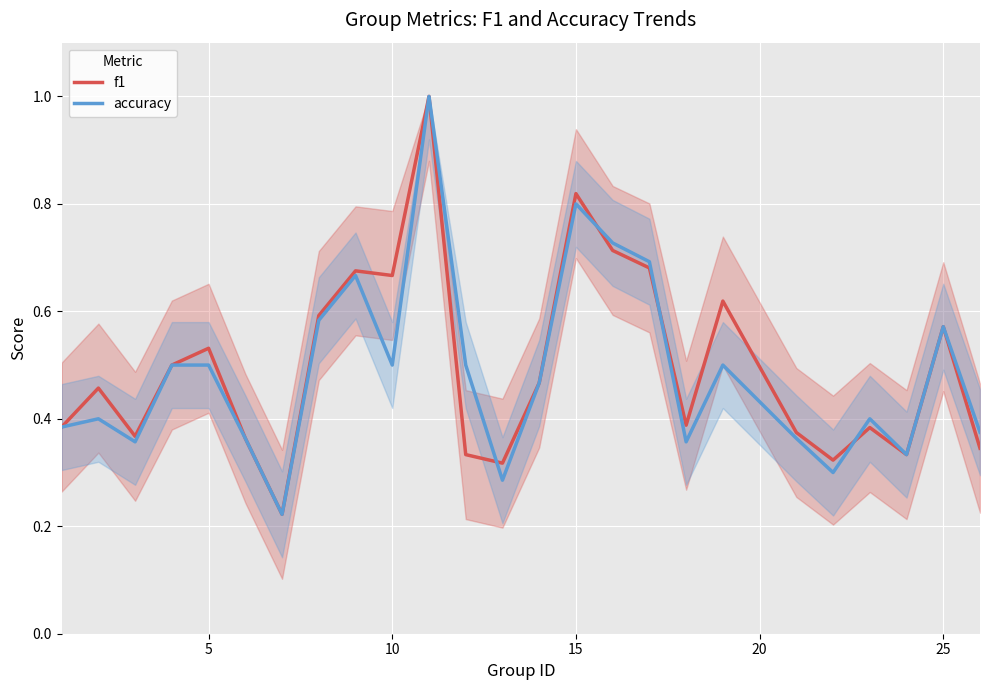

What is the maximum value shown in the chart?

1.0